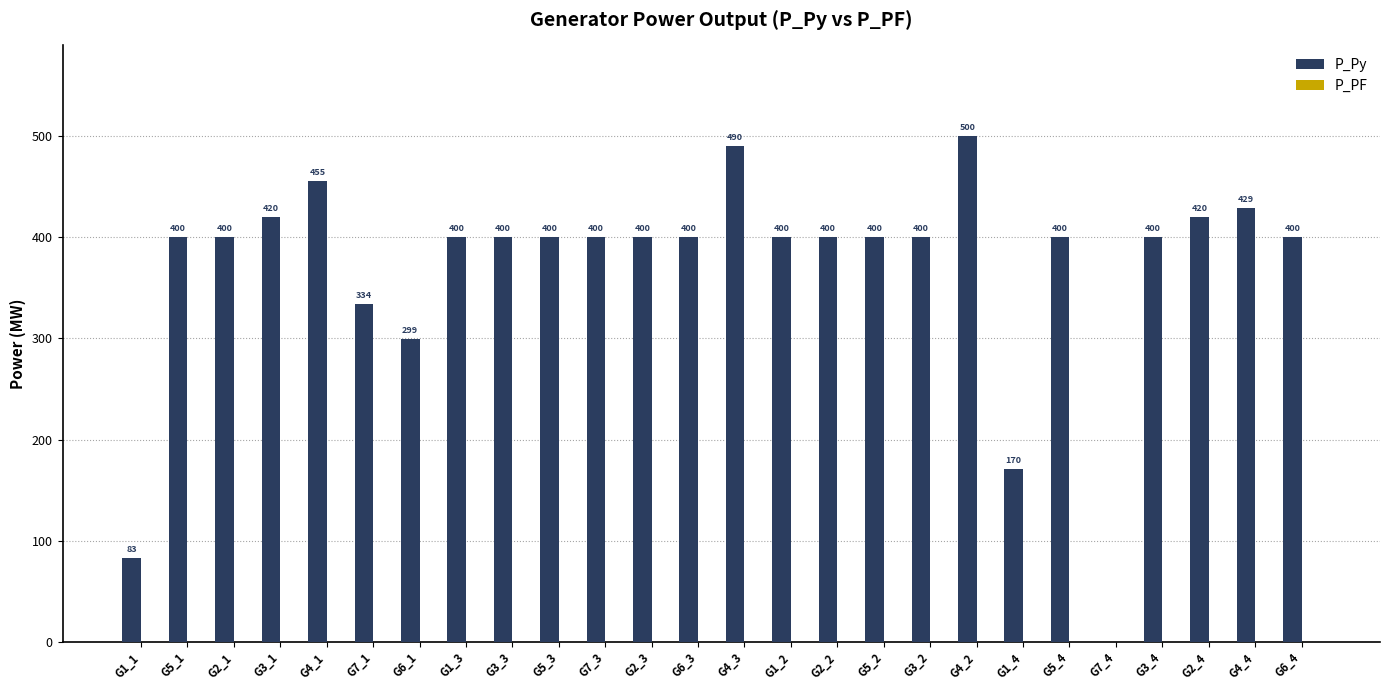

The chart shows a value of 299.4 at G6_1. True or false?

True